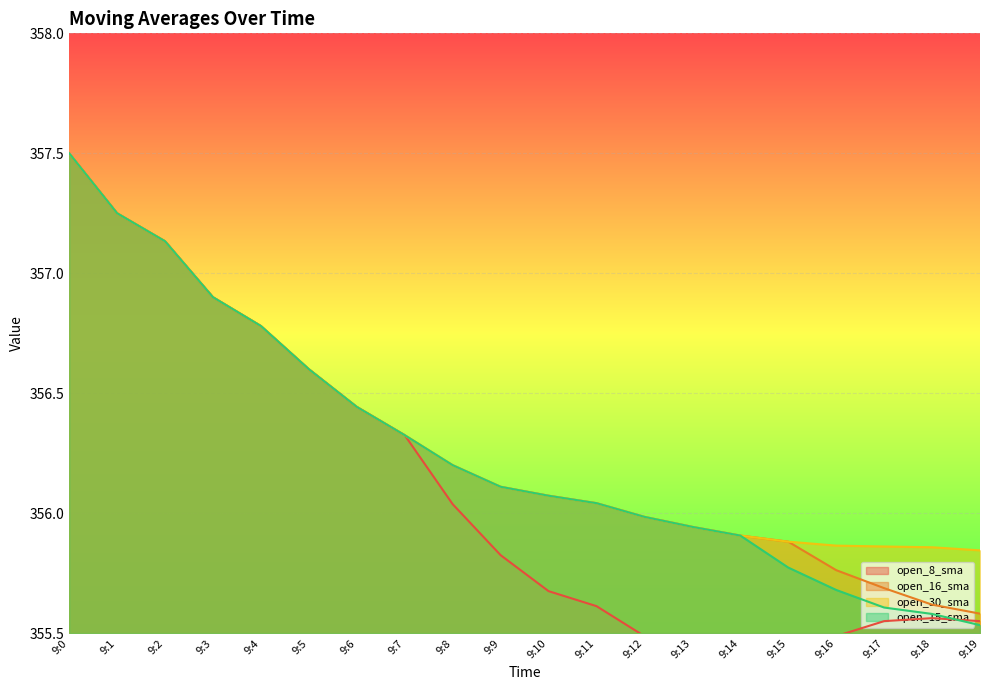

True or false: open_15_sma and open_8_sma intersect in this chart.

True